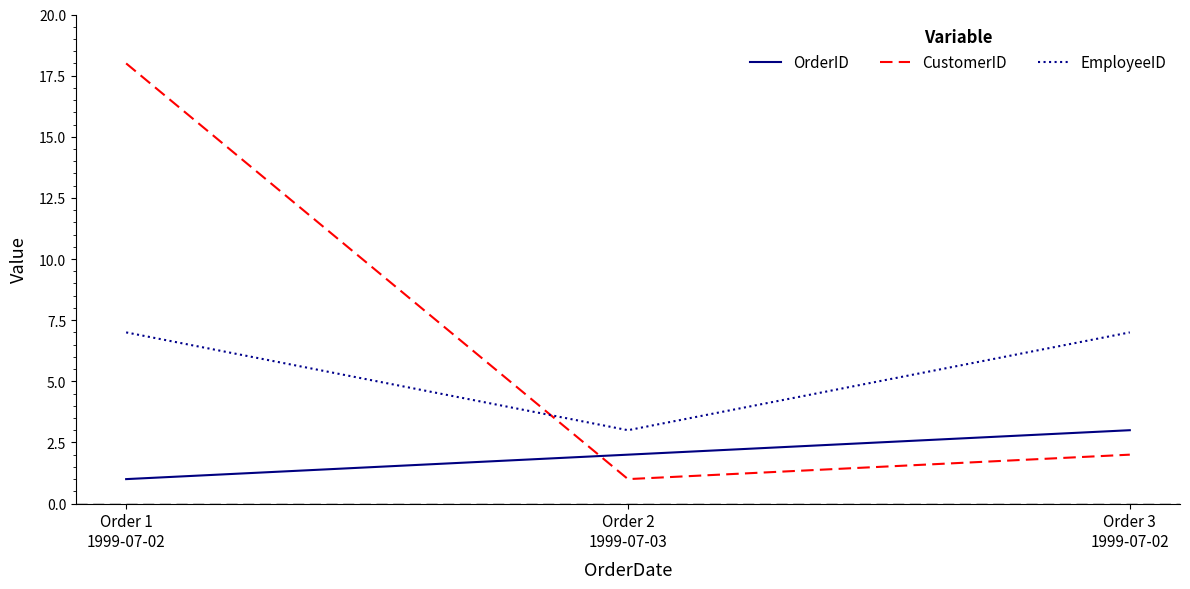

Reading left to right, transcribe all the data shown in this chart.

OrderID: Order 1
1999-07-02=1	Order 2
1999-07-03=2	Order 3
1999-07-02=3
CustomerID: Order 1
1999-07-02=18	Order 2
1999-07-03=1	Order 3
1999-07-02=2
EmployeeID: Order 1
1999-07-02=7	Order 2
1999-07-03=3	Order 3
1999-07-02=7